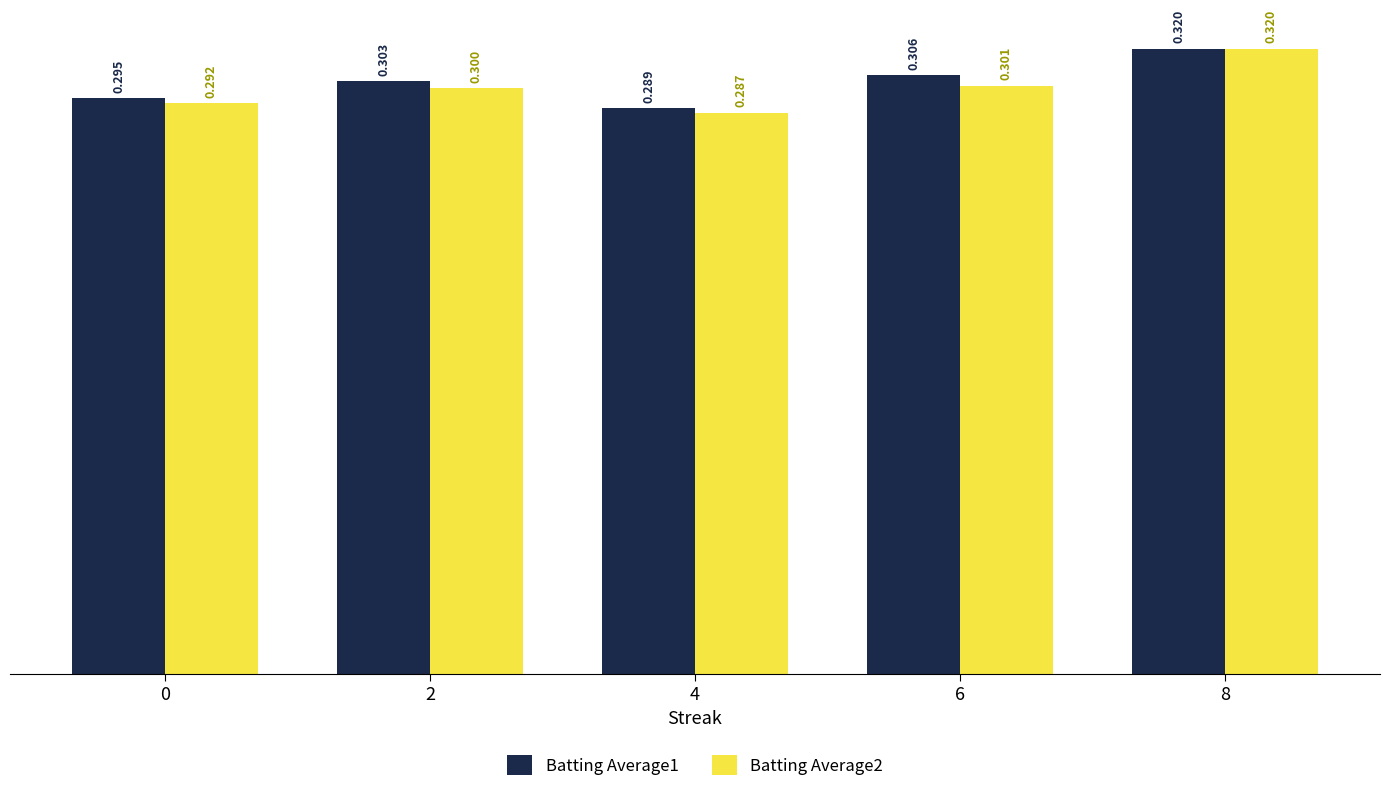

Which label corresponds to the largest value in the chart?

8